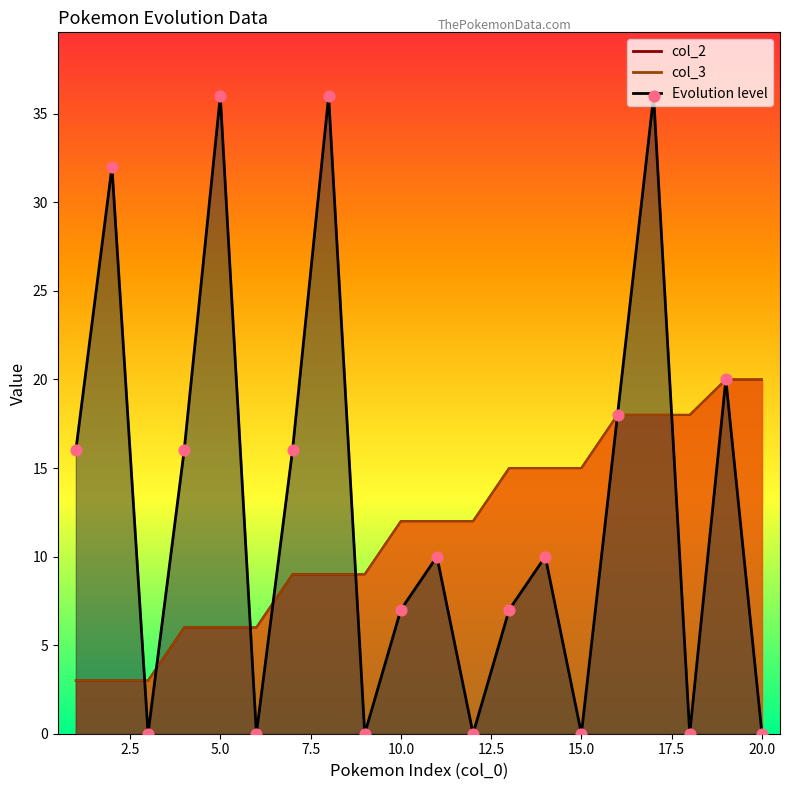

What are all the series names shown in the legend?

Evolution level, col_2, col_3